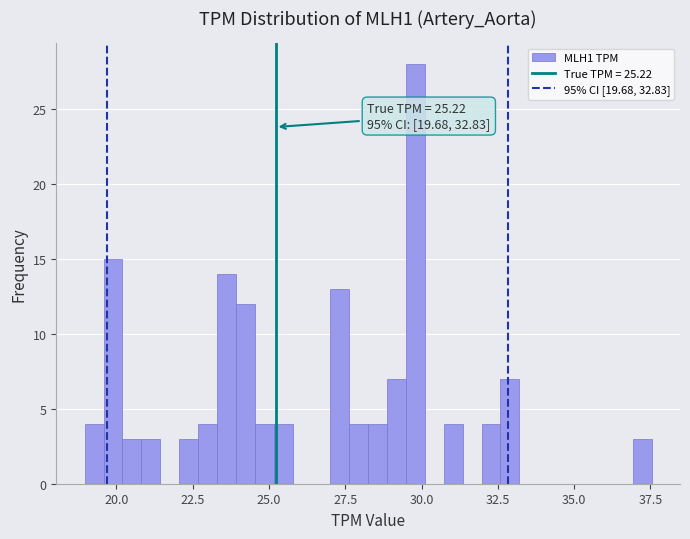

Read against the x-axis, roughly where is the centre of the tallest bar?

30.0